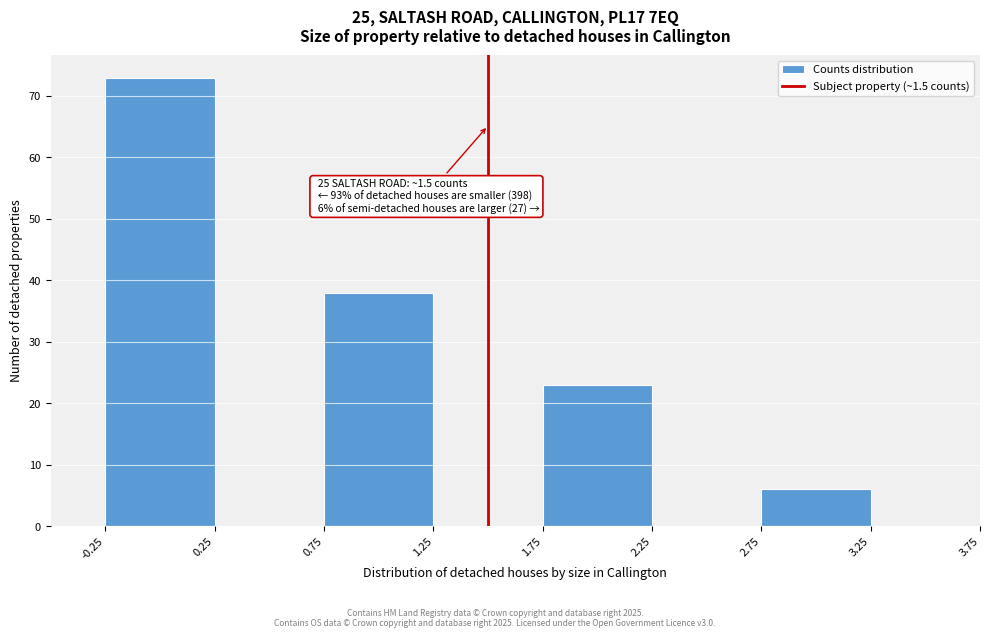

Which range on the x-axis has the tallest bar?

-0.25 to 0.25